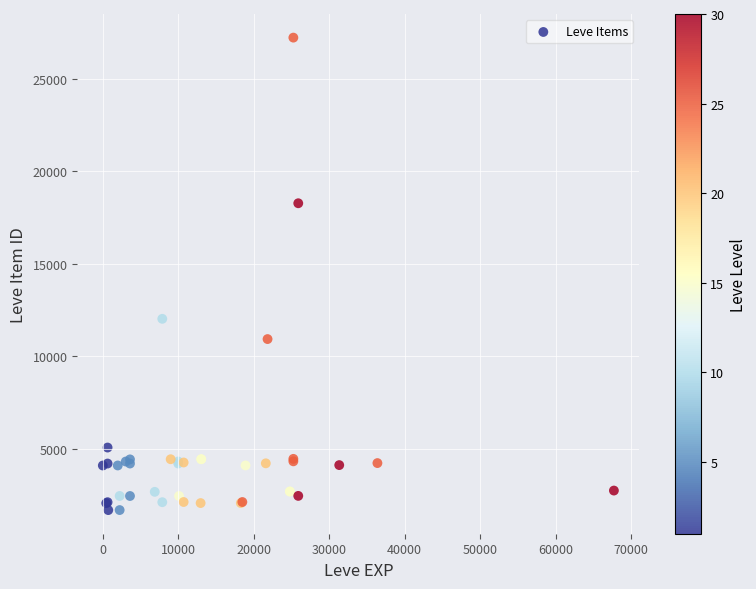

What Y value in the scatter plot is closest to 14448?

12018